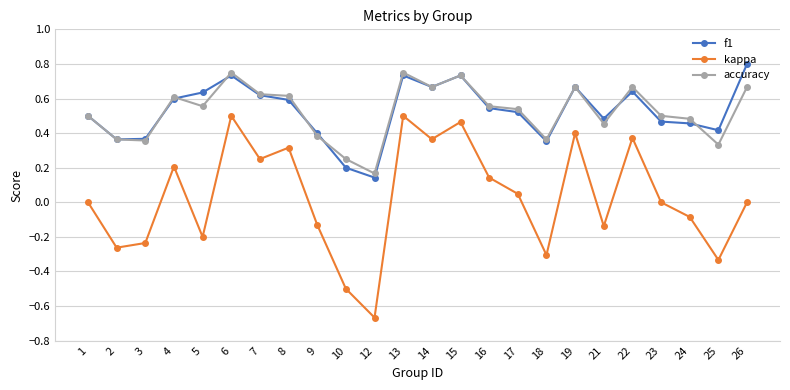

True or false: kappa and f1 intersect in this chart.

False